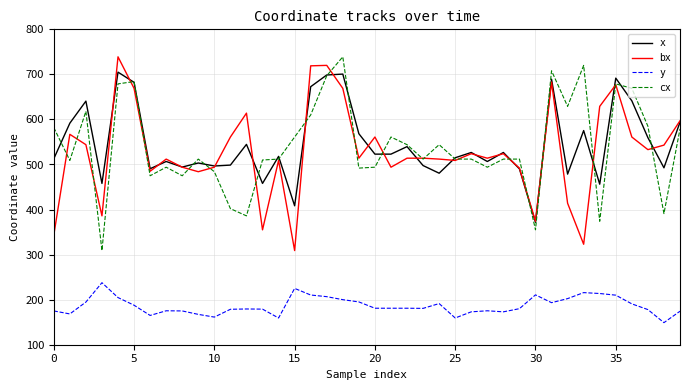

What is the greatest value displayed?

739.0